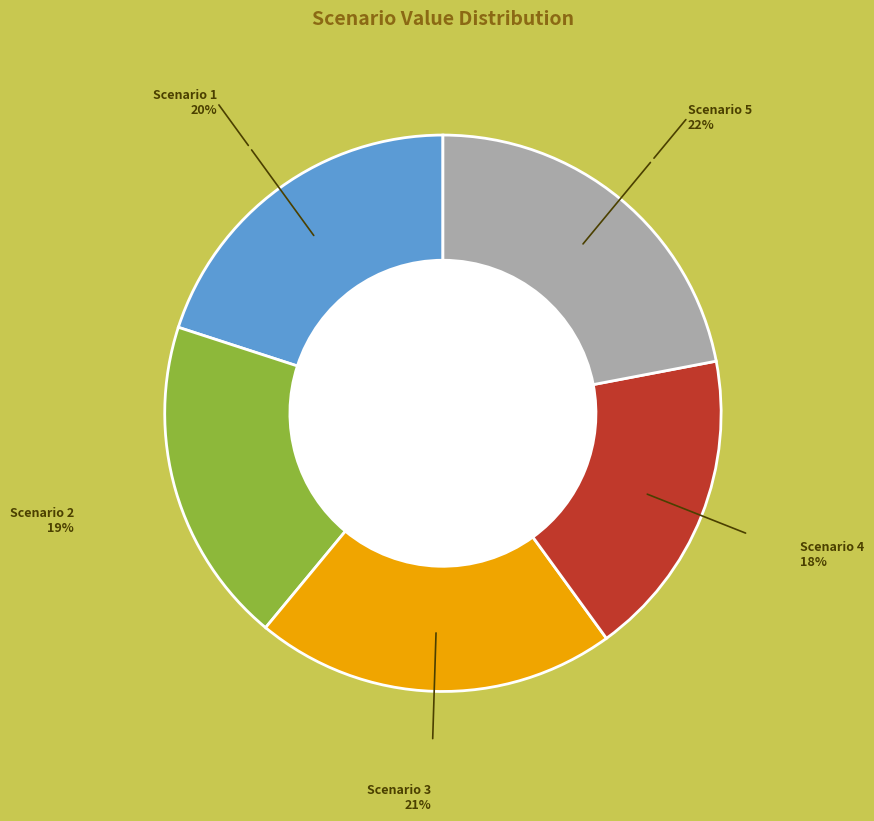

Is there any slice that represents more than half of the pie?

No